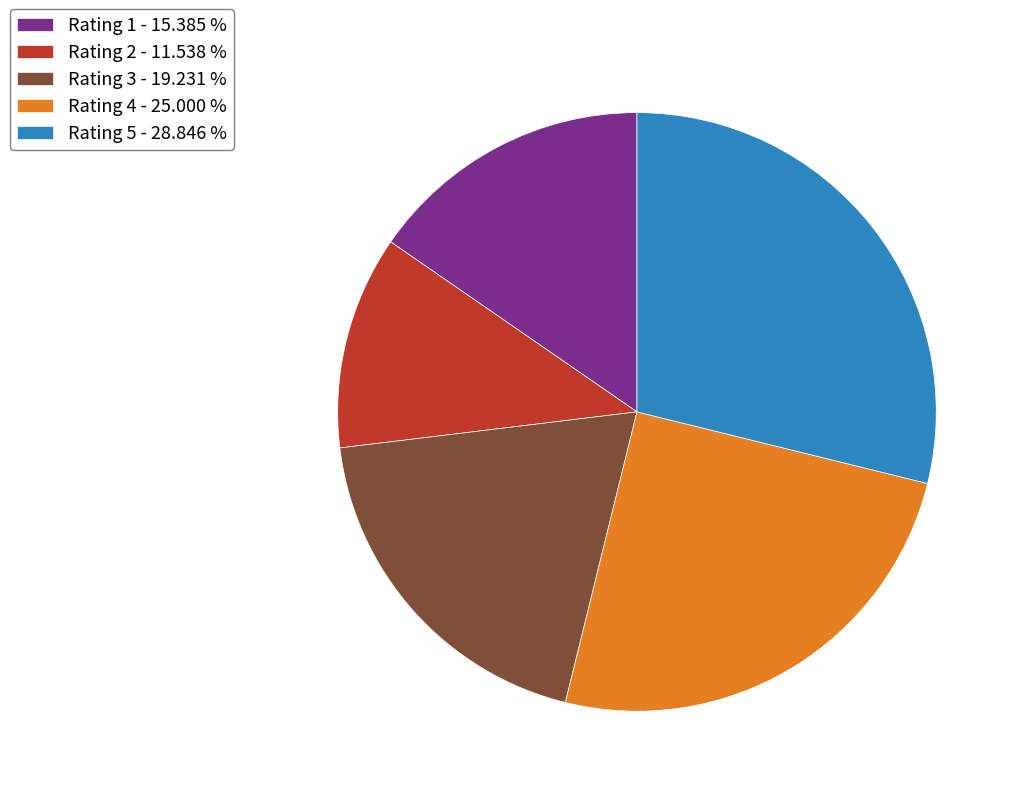

Is the sum of Rating 3 - 19.231 % and Rating 2 - 11.538 % greater than half?

No